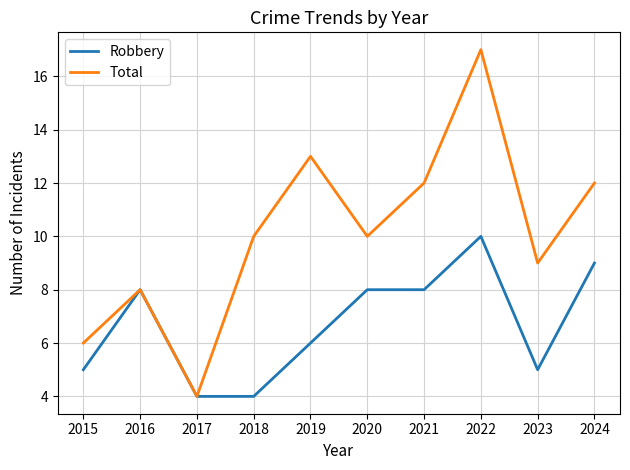

Rank the series at 2019 from lowest to highest value.

Robbery, Total